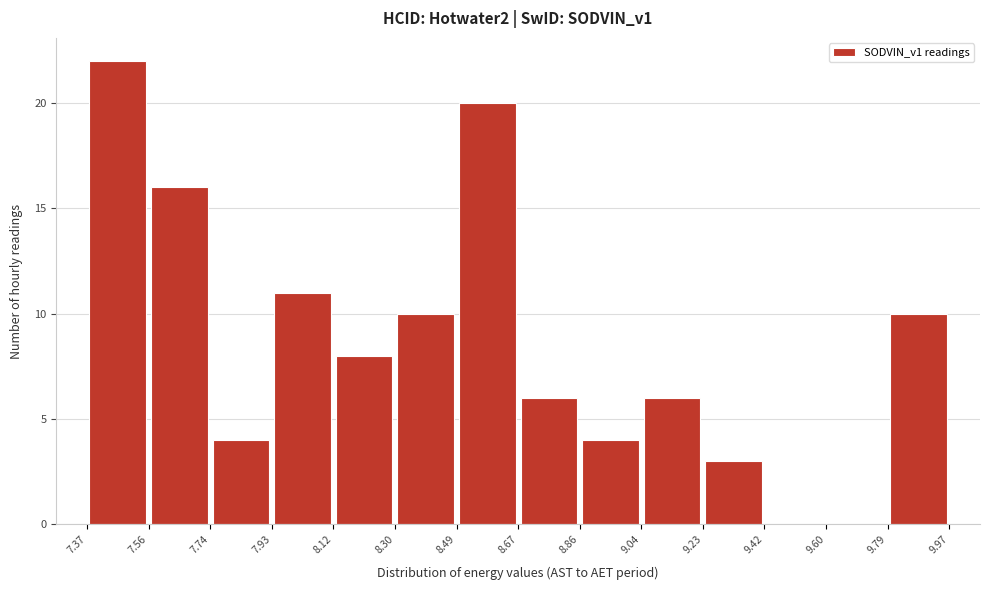

Over which range of the x-axis is the bar tallest?

7.37 to 7.56